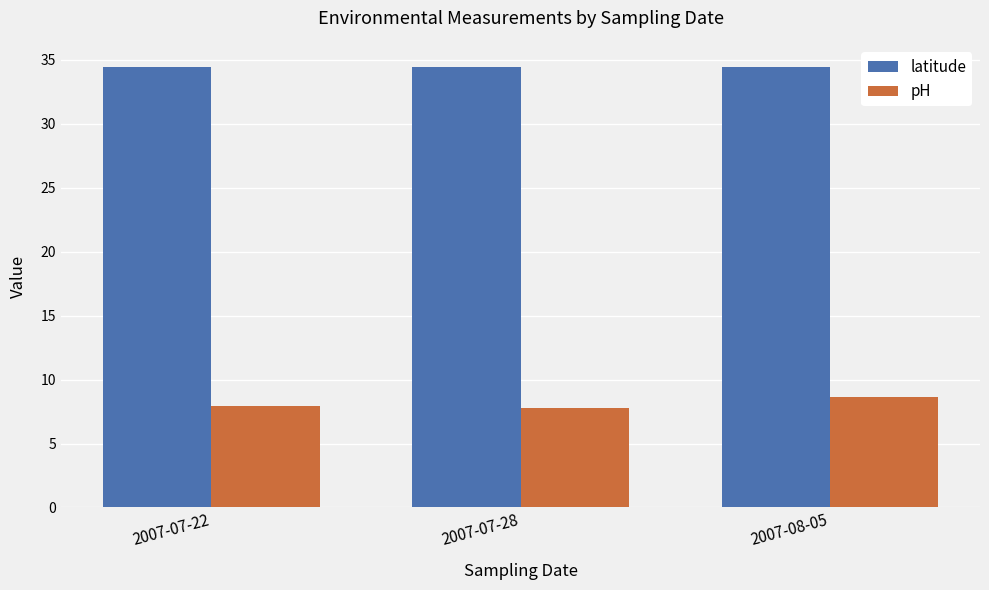

What is the label of the 2nd bar from the left?

2007-07-28